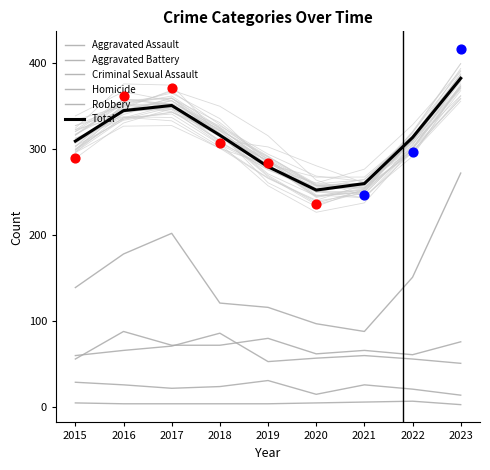

Which series has the widest spread of Y values?

Robbery